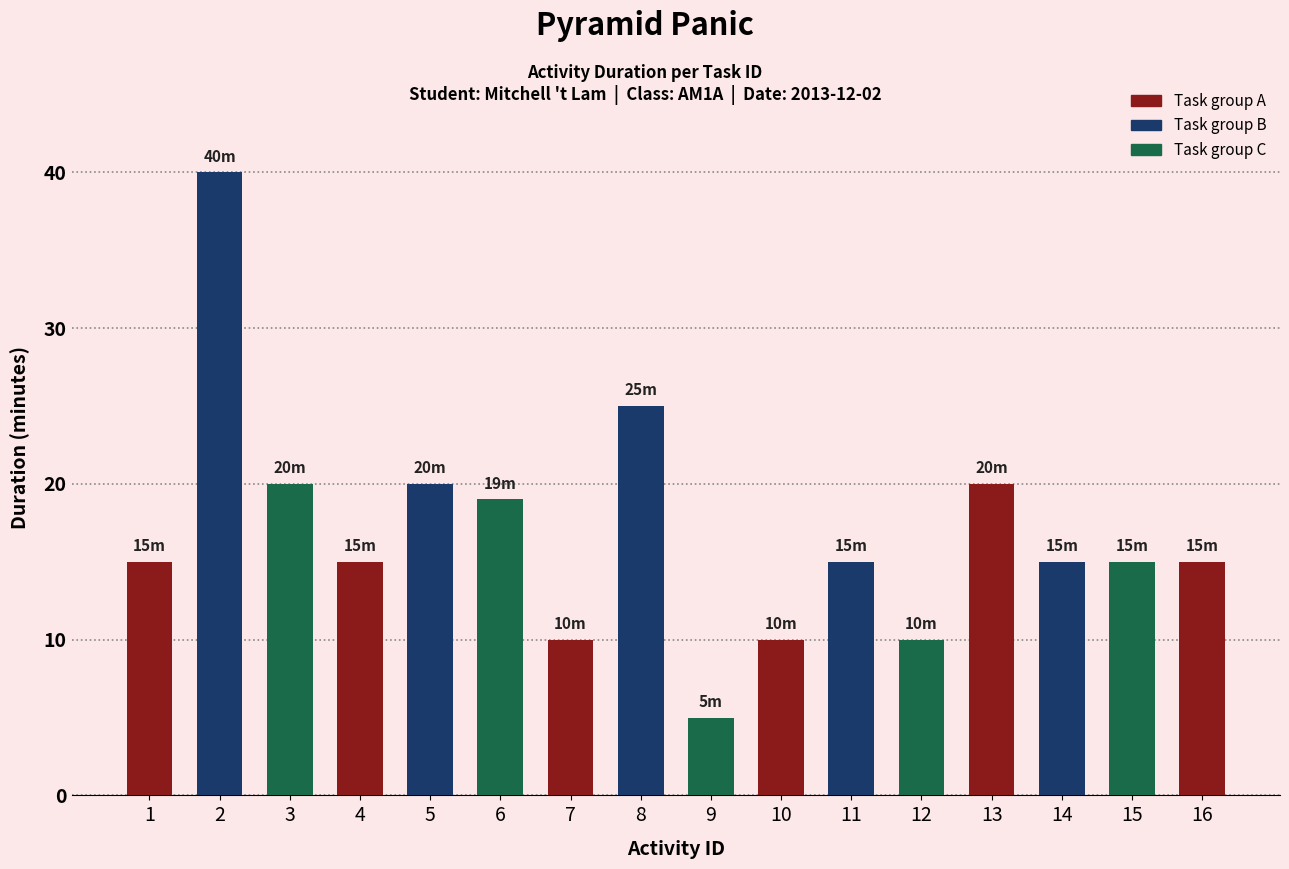

What value does the data have at 11?

15